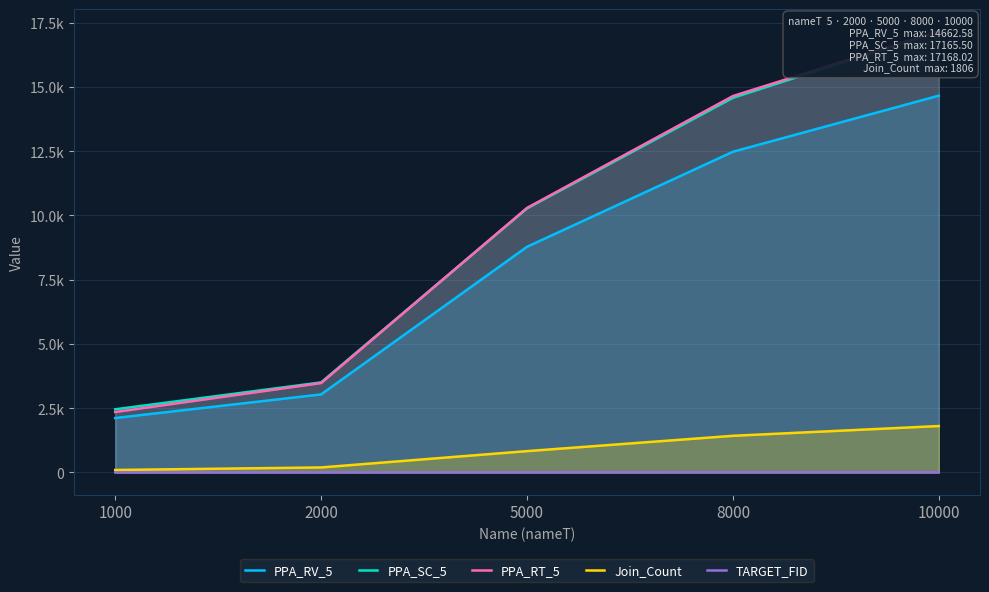

True or false: PPA_RV_5 and TARGET_FID intersect in this chart.

False